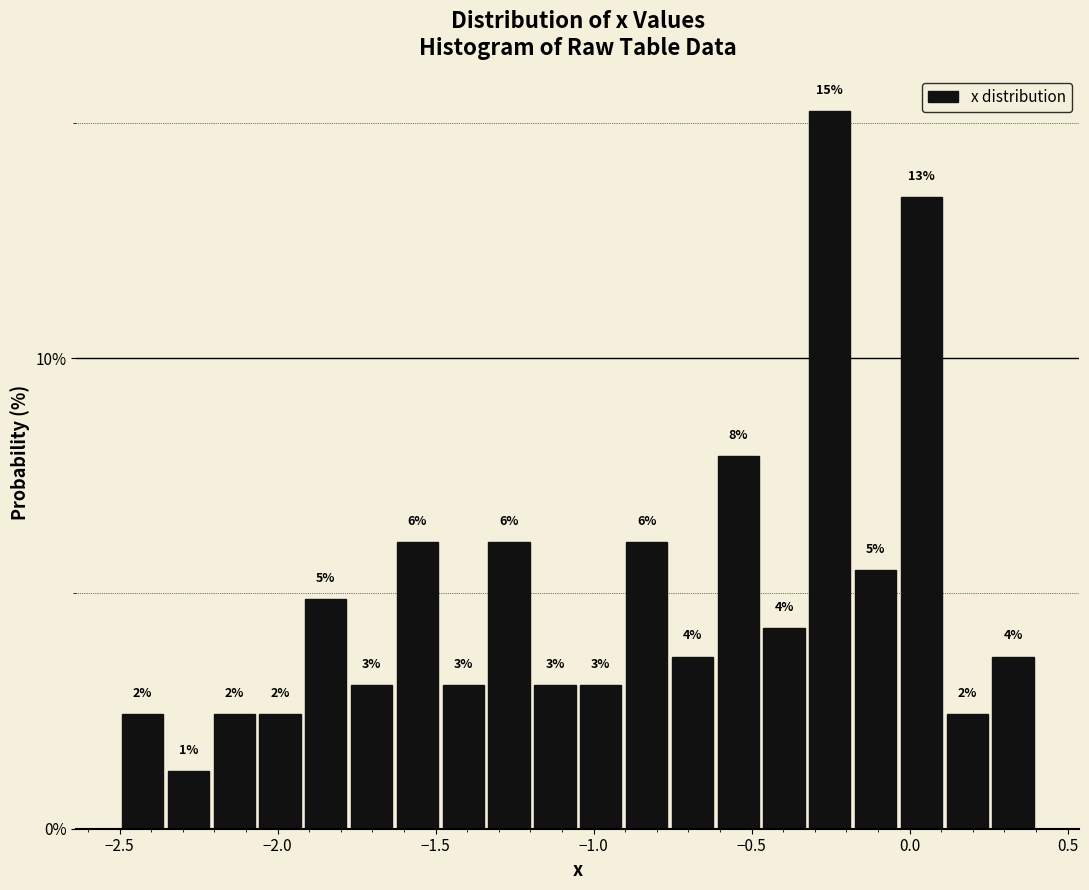

Around what value on the x-axis is the tallest bar? Give the approximate position of its centre, as read against the axis.

-0.25